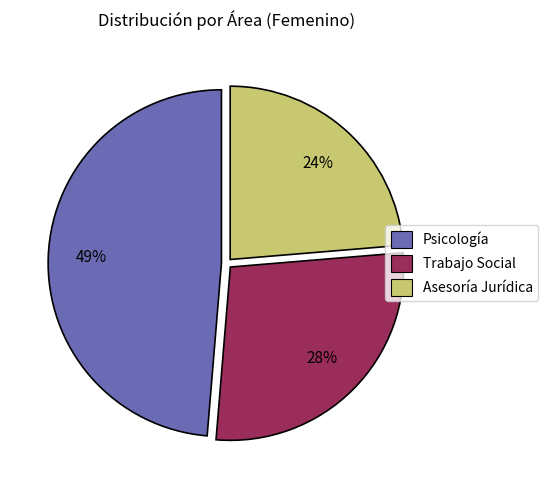

Does any single category account for the majority?

No